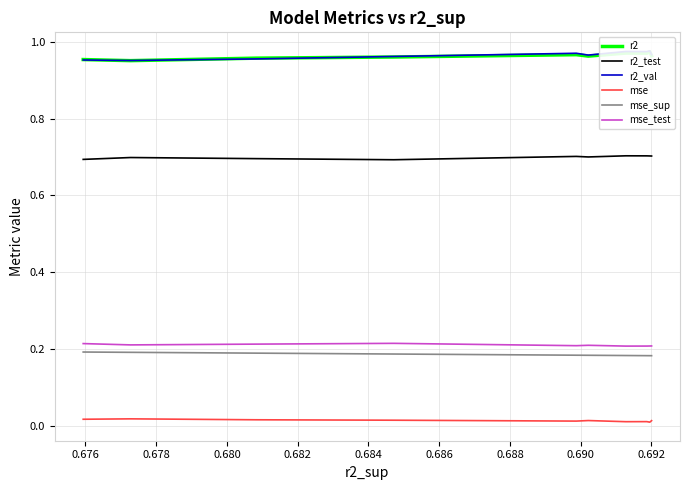

Which series has the largest range (max minus min)?

r2_val